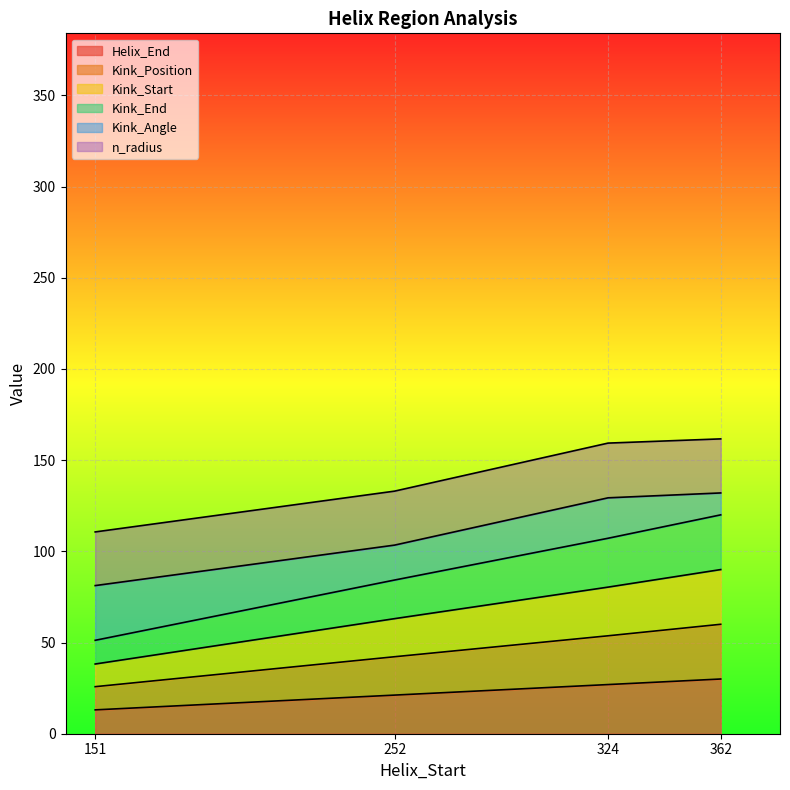

Is the value of Kink_Start at 324 greater than the value of Kink_Position at 362?

No